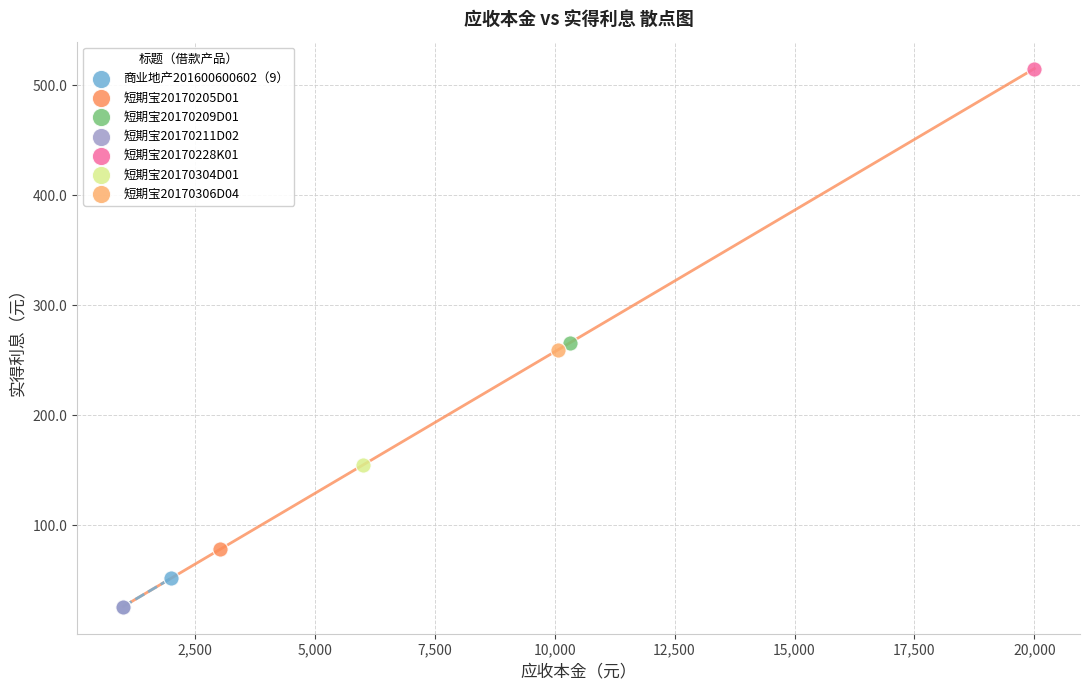

What are all the series names shown in the legend?

商业地产201600600602（9）, 短期宝20170205D01, 短期宝20170209D01, 短期宝20170211D02, 短期宝20170228K01, 短期宝20170304D01, 短期宝20170306D04